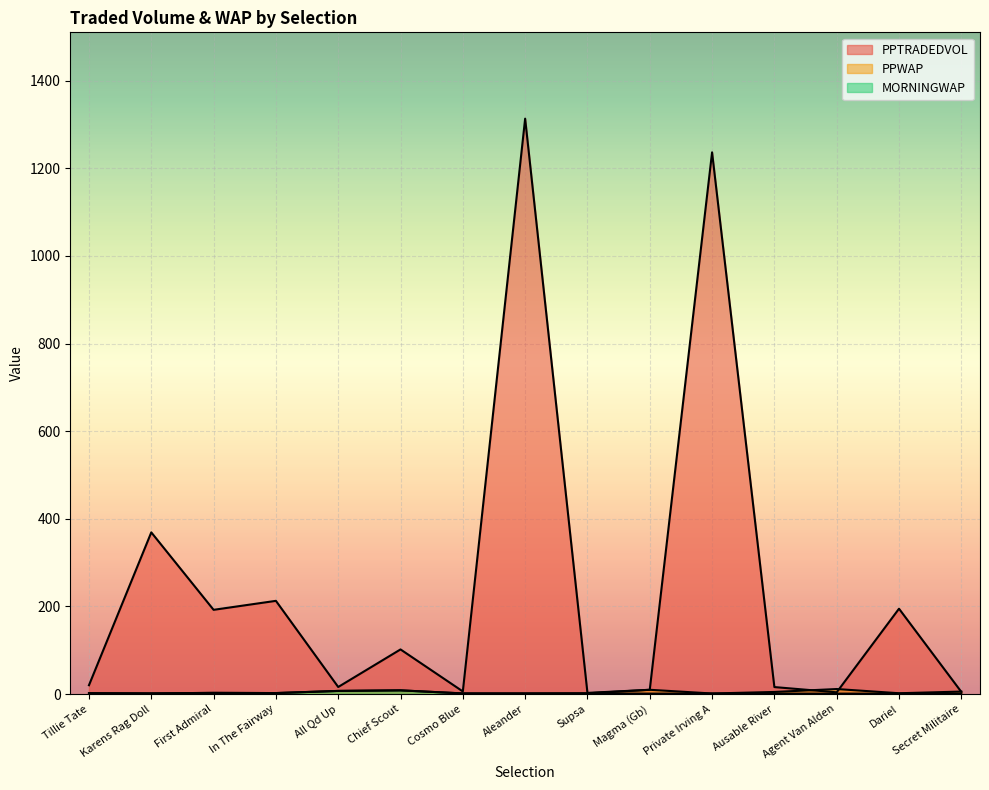

True or false: PPTRADEDVOL and MORNINGWAP cross at least once.

False